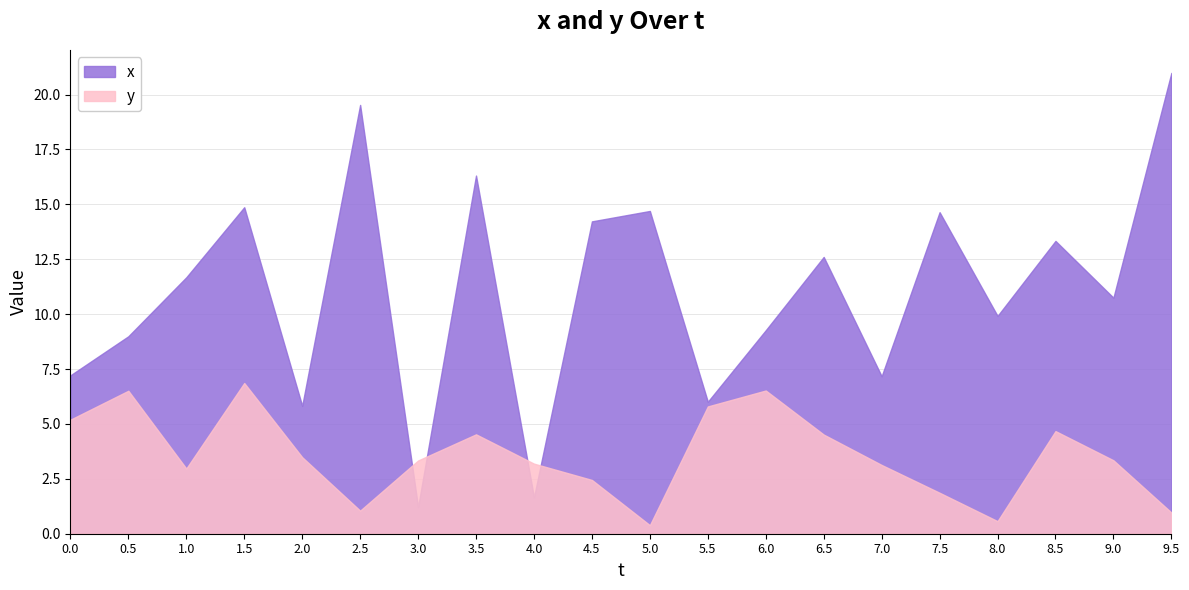

Reading right to left, transcribe all the data shown in this chart.

x: 21.0	10.7	13.3	9.9	14.6	7.2	12.6	9.3	6.0	14.7	14.2	1.7	16.3	1.2	19.5	5.8	14.9	11.7	9.0	7.2
y: 1.0	3.3	4.7	0.6	1.9	3.1	4.5	6.5	5.8	0.4	2.4	3.2	4.5	3.3	1.1	3.5	6.9	3.0	6.5	5.2